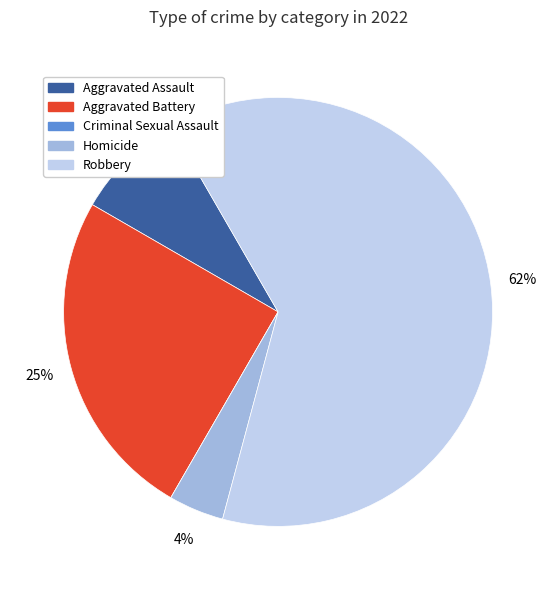

The Robbery slice represents 51% of the pie. True or false?

False